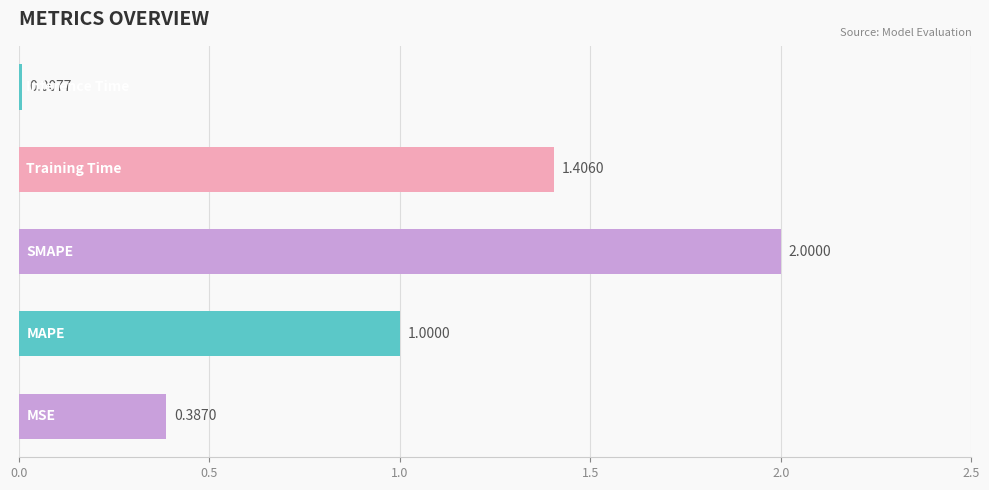

What is the difference between the second highest and minimum values?

1.4